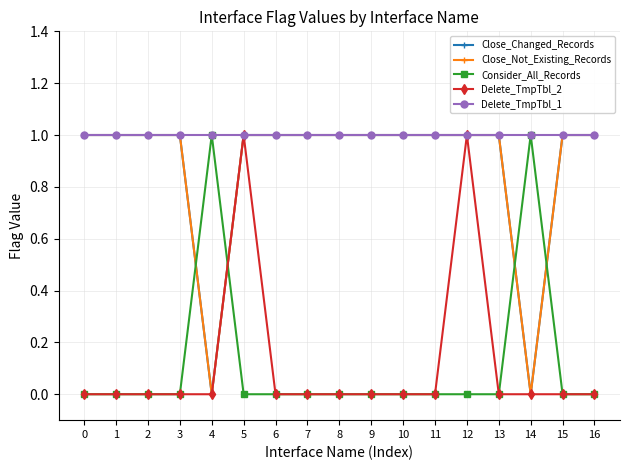

At how many categories does at least one series exceed 0?

17